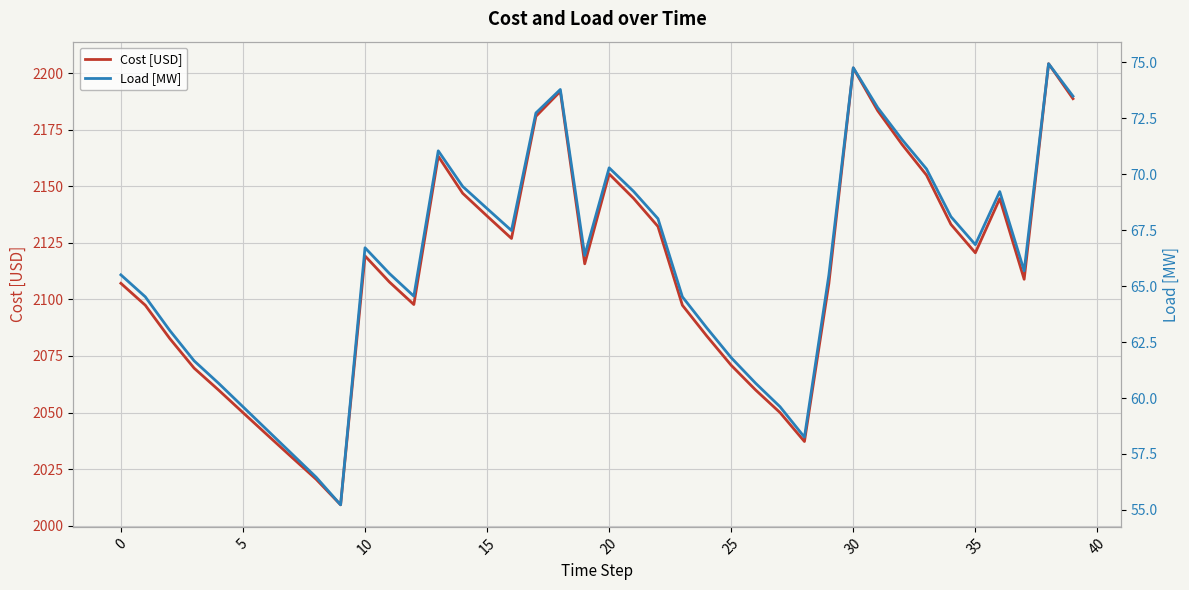

Which series has the widest spread of values?

Cost [USD]